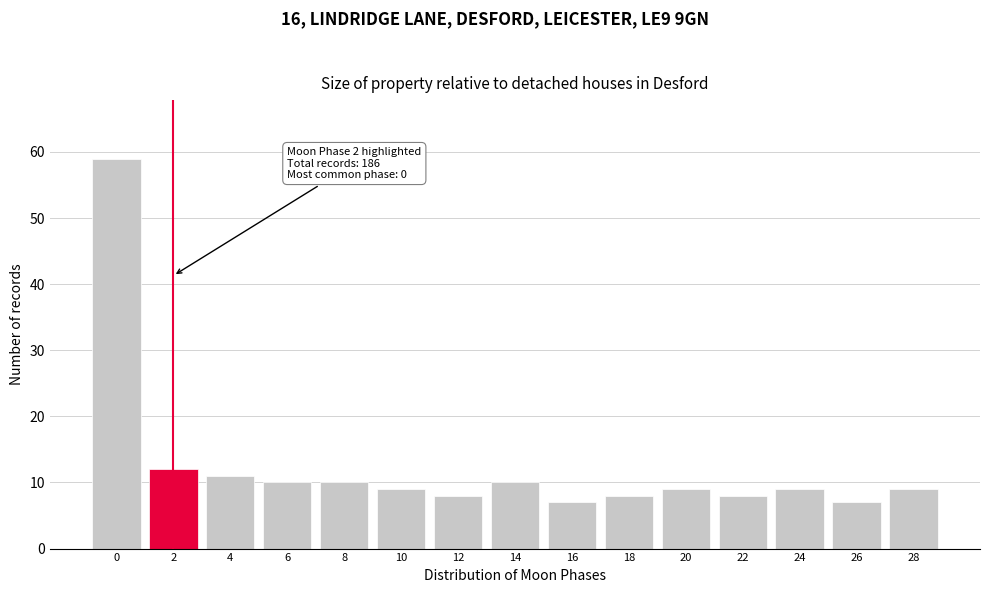

Reading left to right, transcribe all the data shown in this chart.

59	12	11	10	10	9	8	10	7	8	9	8	9	7	9